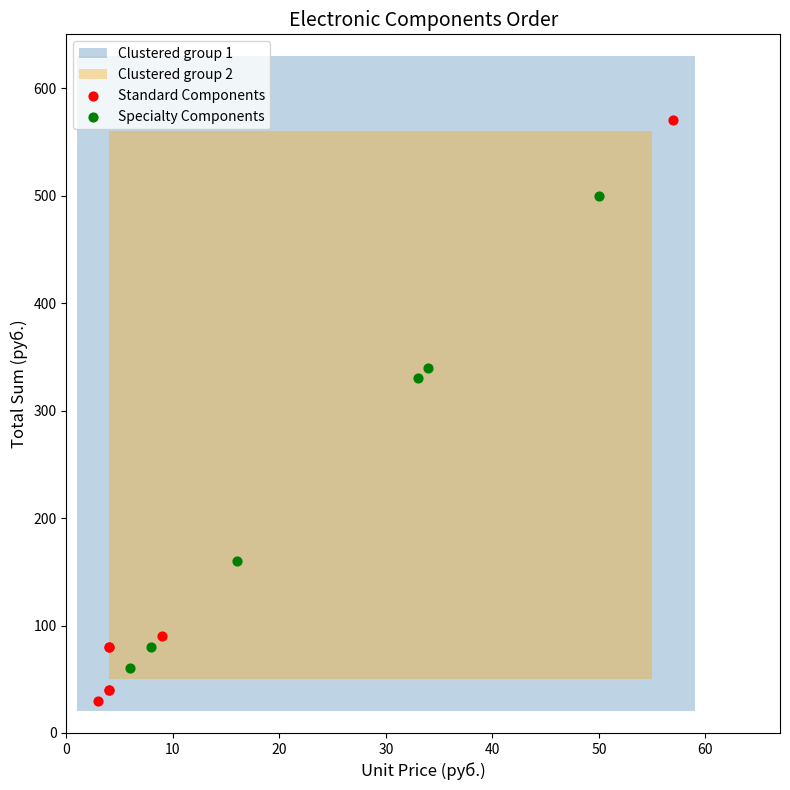

Which series has the widest spread of Y values?

Standard Components